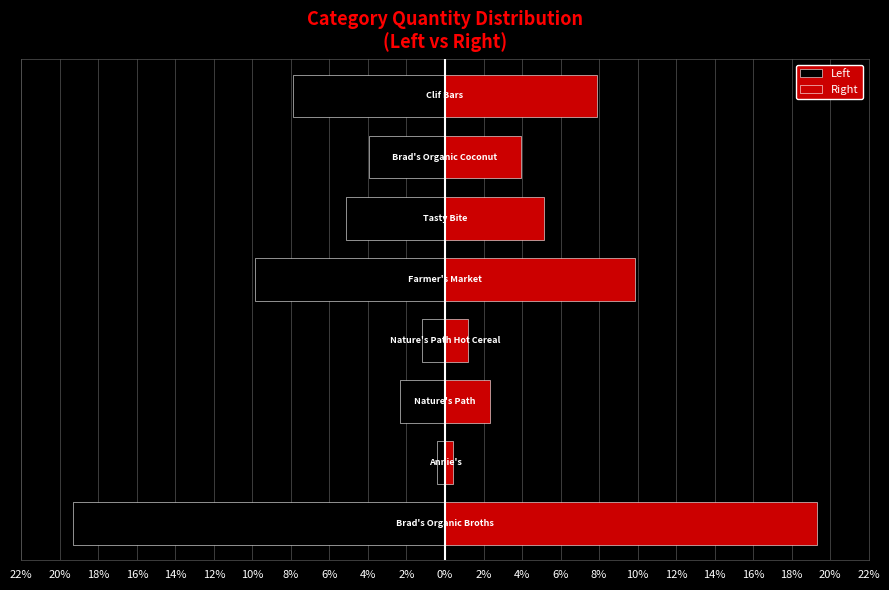

How many data points in Right are less than 5?

4